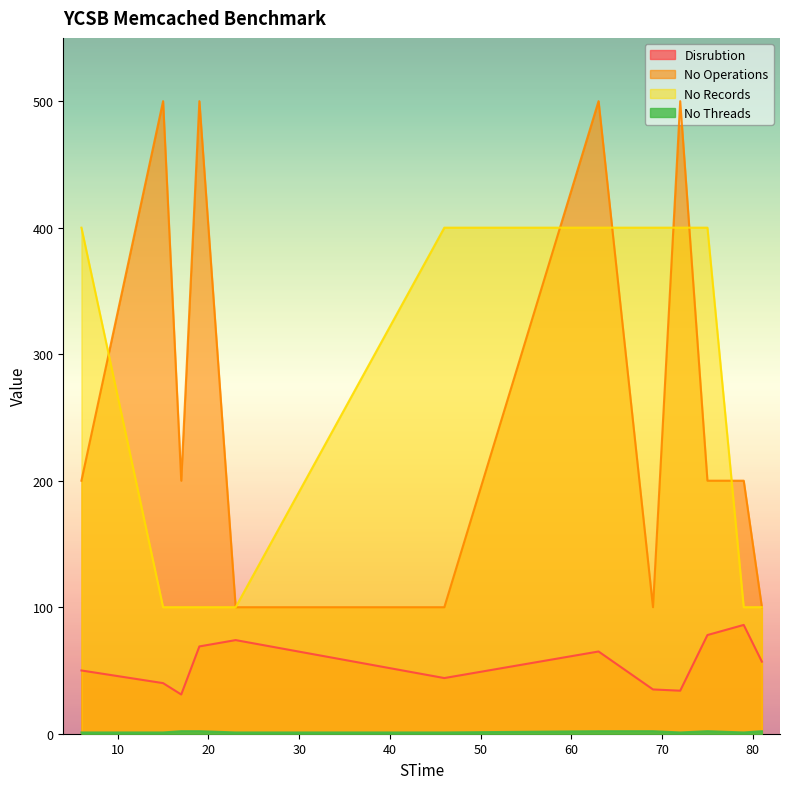

Rank the series at 23 from highest to lowest value.

No Operations, No Records, Disrubtion, No Threads